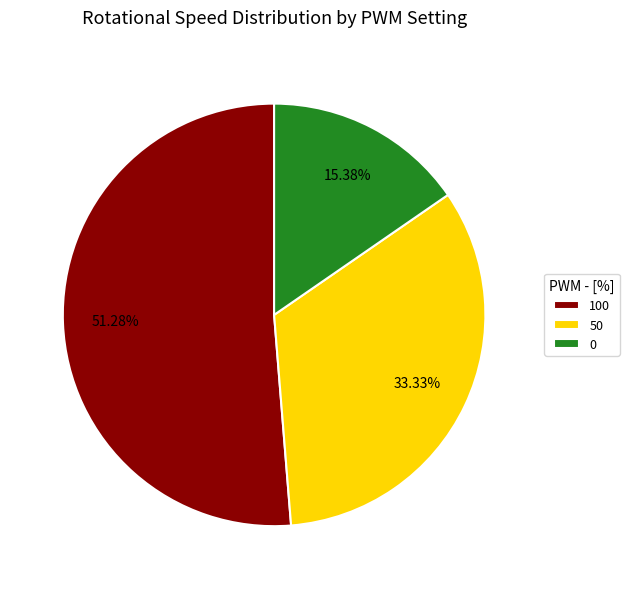

To the nearest percent, what is the average slice percentage?

33%